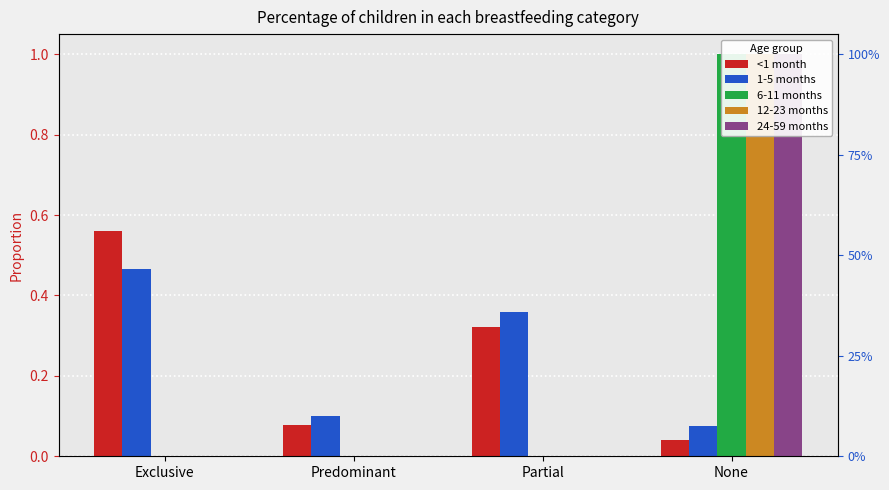

Where is 12-23 months nearest to the value 0?

Exclusive